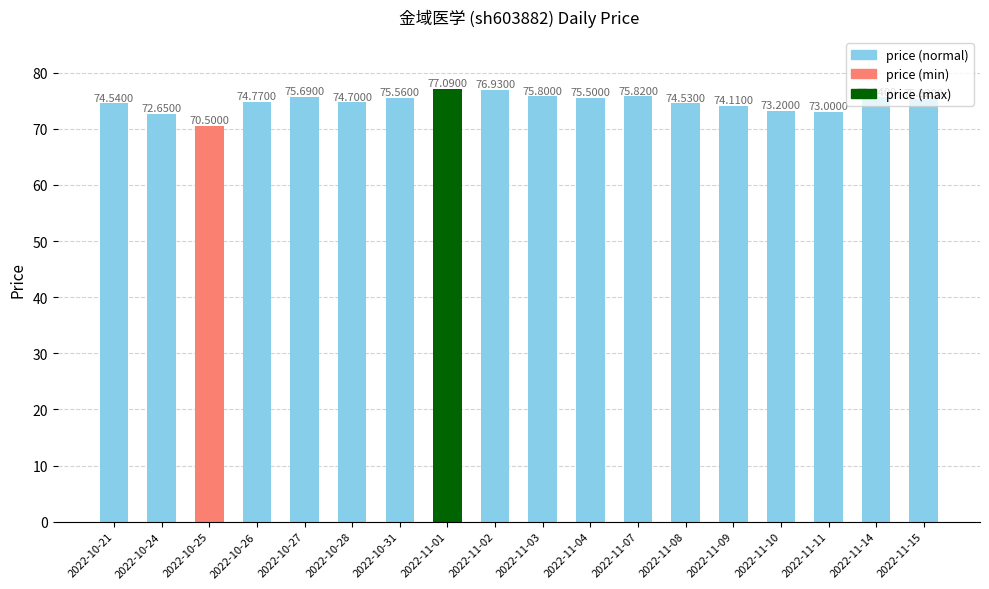

What position from the right is 2022-11-03?

9